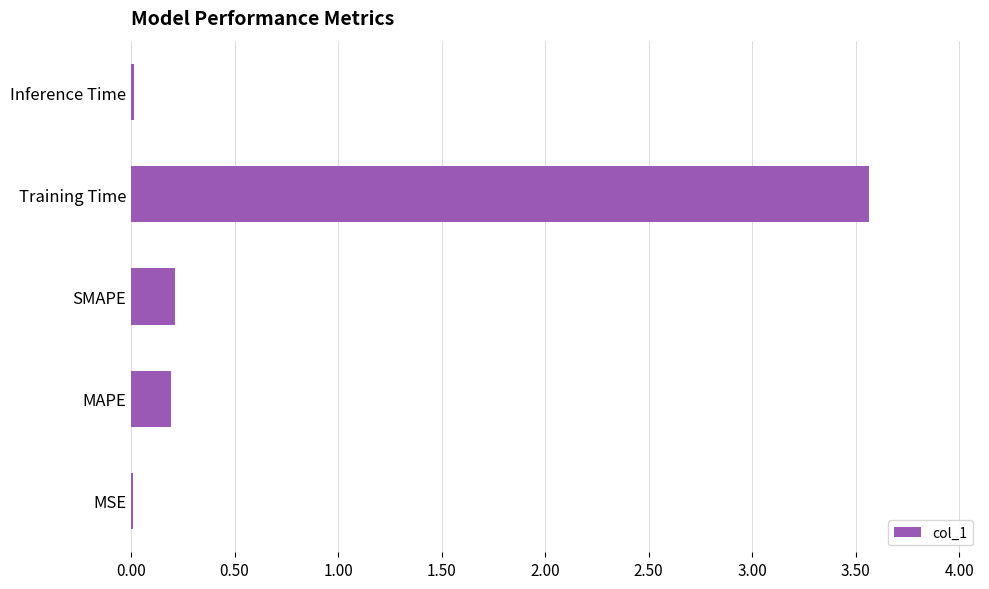

What is the greatest value displayed?

3.6